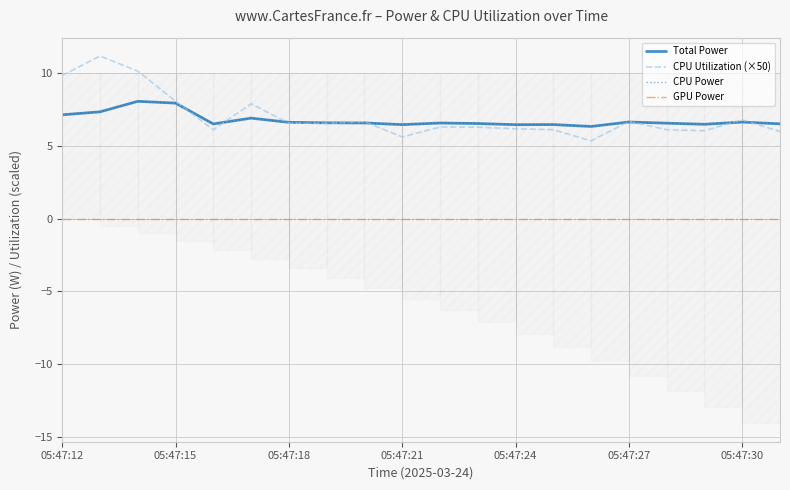

At 10, list the series in order from smallest to largest.

GPU Power, CPU Utilization (×50), Total Power, CPU Power